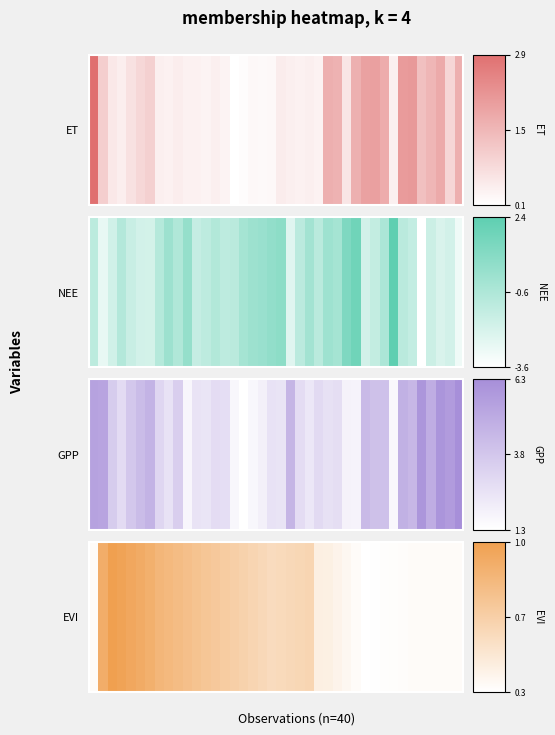

List the labels in order of value, largest first.

2, 3, 4, 5, 1, 6, 7, 8, 9, 10, 11, 12, 13, 14, 15, 16, 17, 23, 22, 18, 21, 20, 19, 24, 25, 26, 27, 28, 0, 34, 35, 36, 37, 38, 39, 33, 32, 31, 30, 29